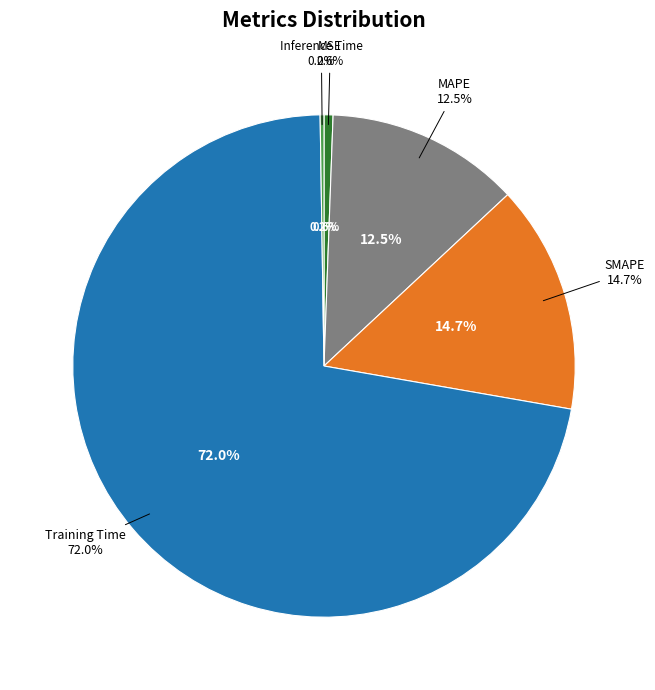

Is there any slice that represents more than half of the pie?

Yes